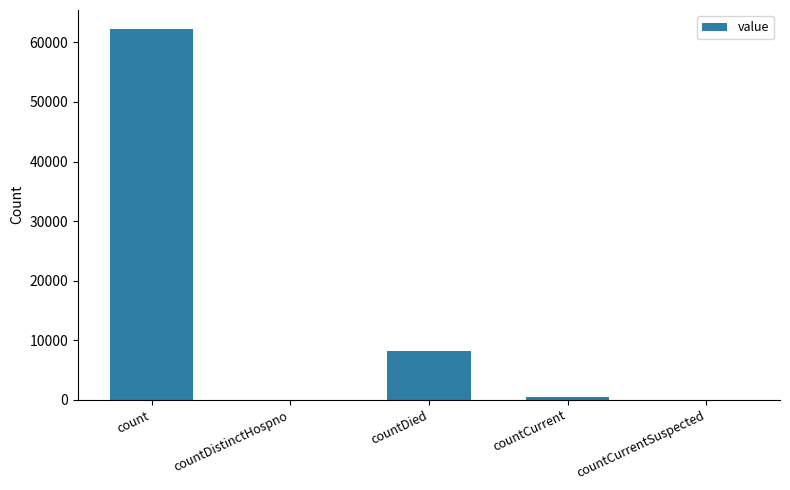

Is it true that the value at countDistinctHospno is 0?

True